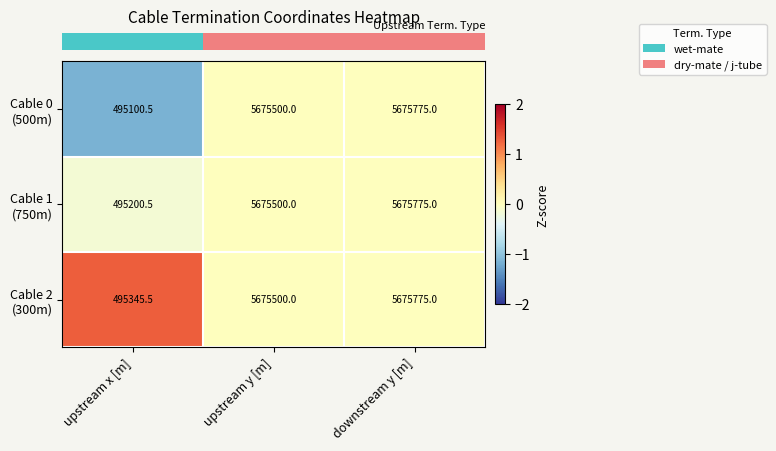

At which category does the chart reach its peak across all series?

downstream y [m]